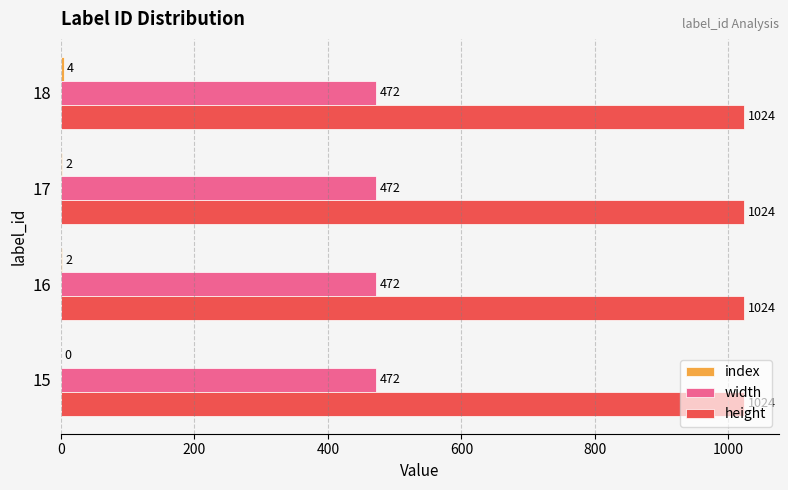

True or false: width has a value of 110 at 16.

False